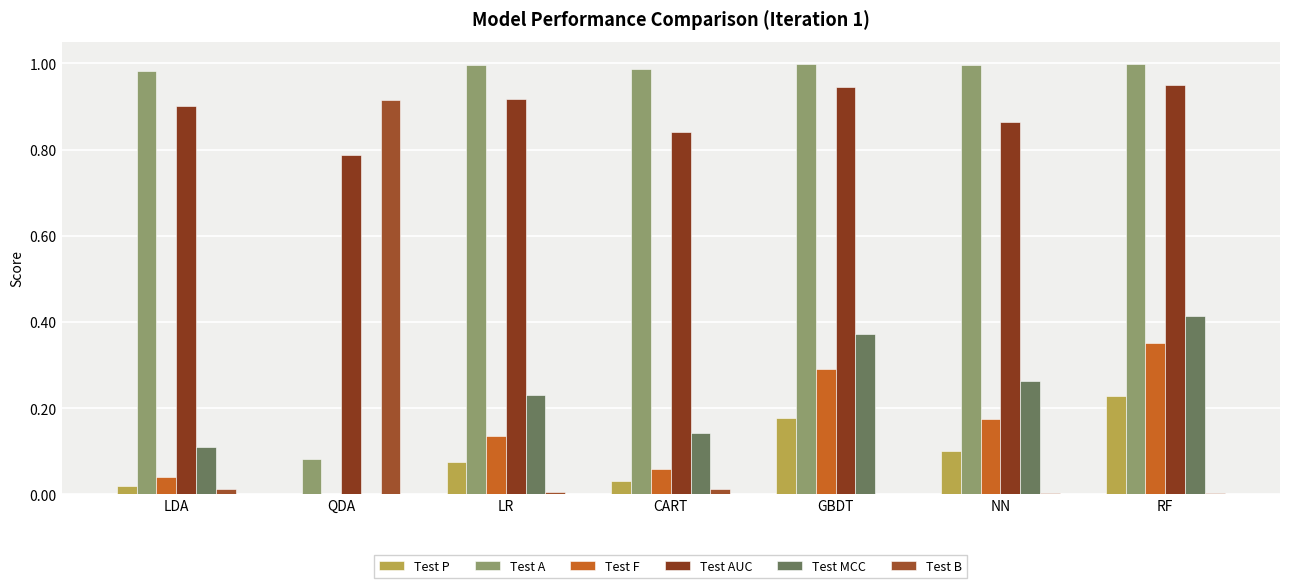

Count the number of data series in this chart.

6